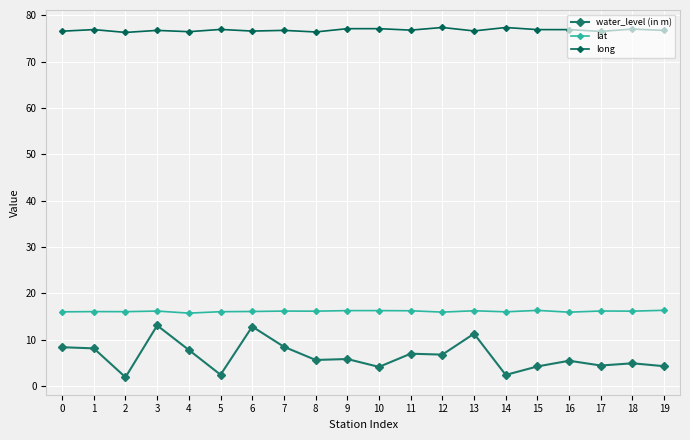

How many data points does each series have?

20